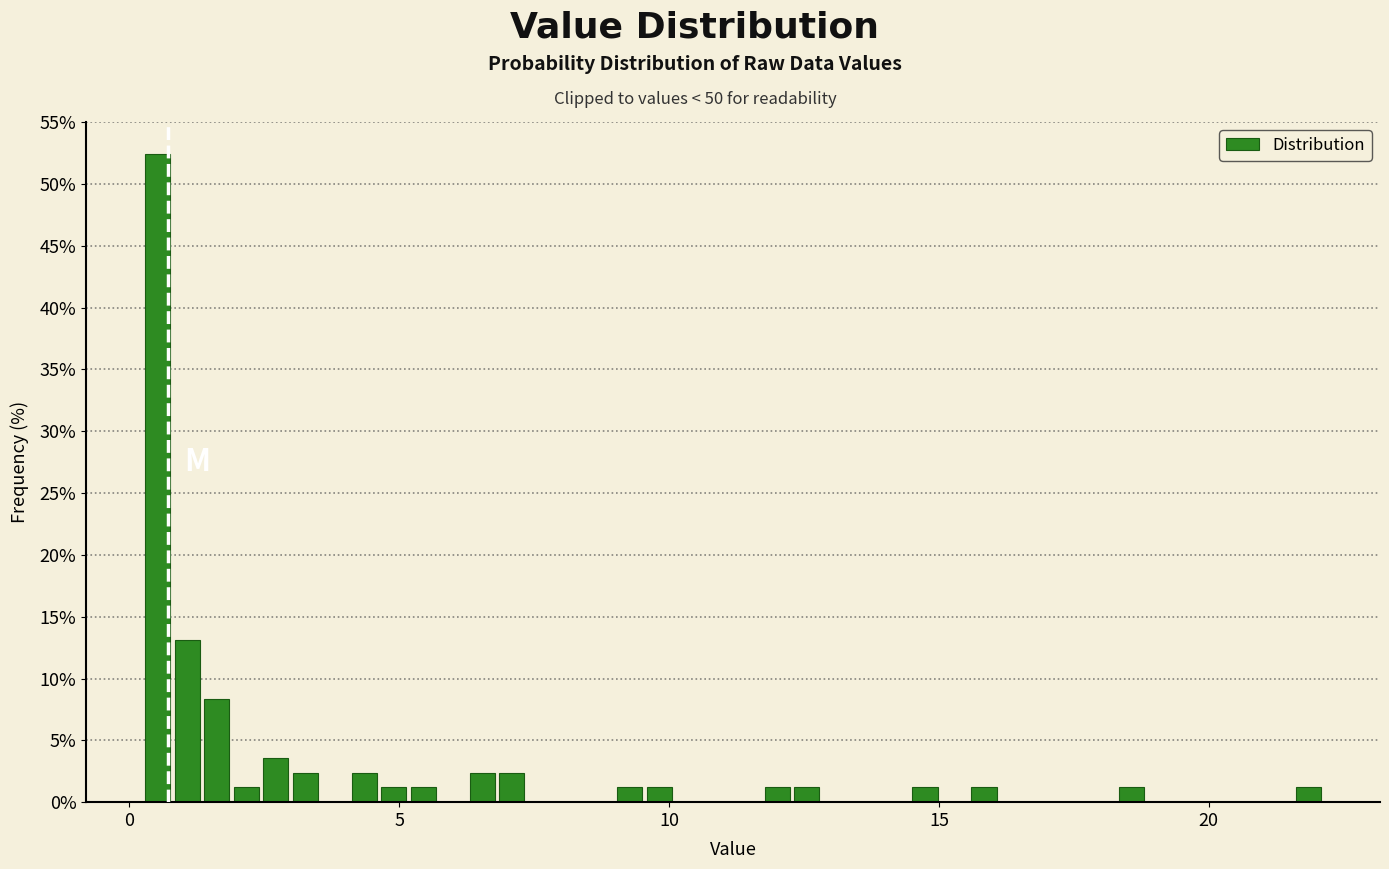

Around what value on the x-axis is the tallest bar? Give the approximate position of its centre, as read against the axis.

0.5